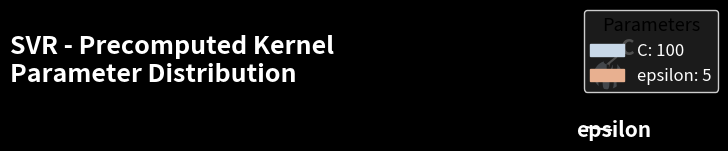

Rank the categories by value from highest to lowest.

C, epsilon